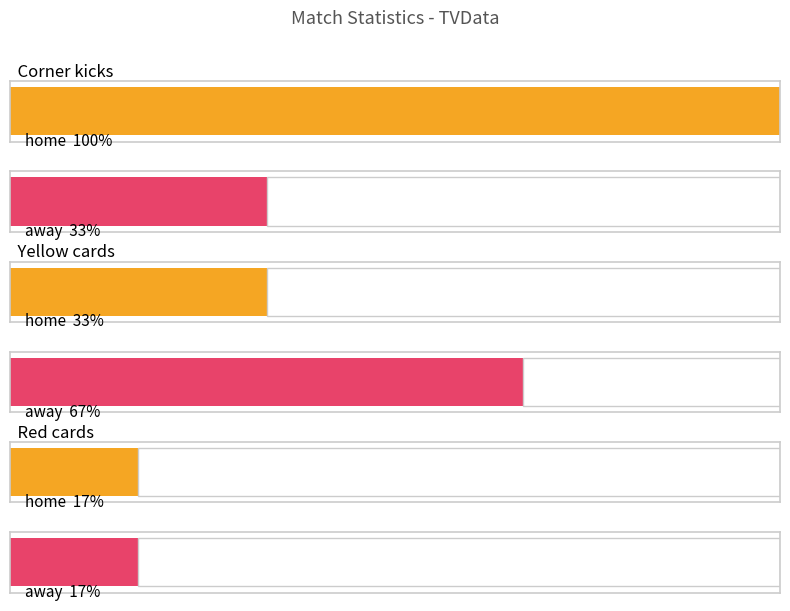

Which series has the largest range (max minus min)?

home